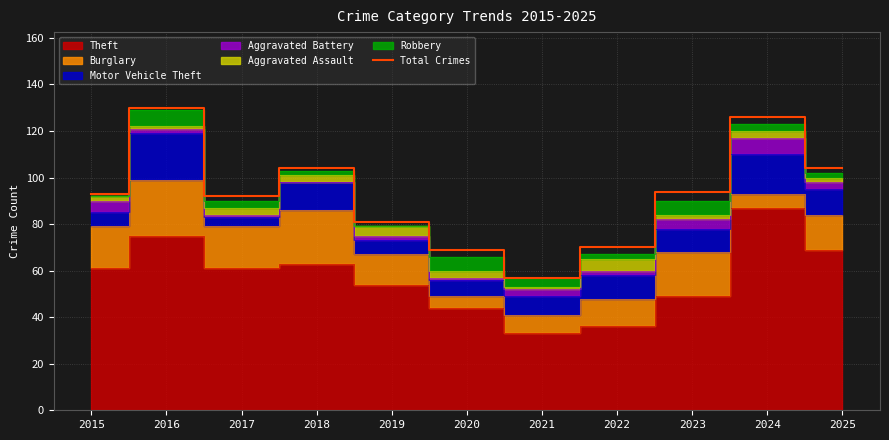

List the labels in order of value, smallest first.

2021, 2020, 2022, 2019, 2017, 2015, 2023, 2018, 2025, 2024, 2016